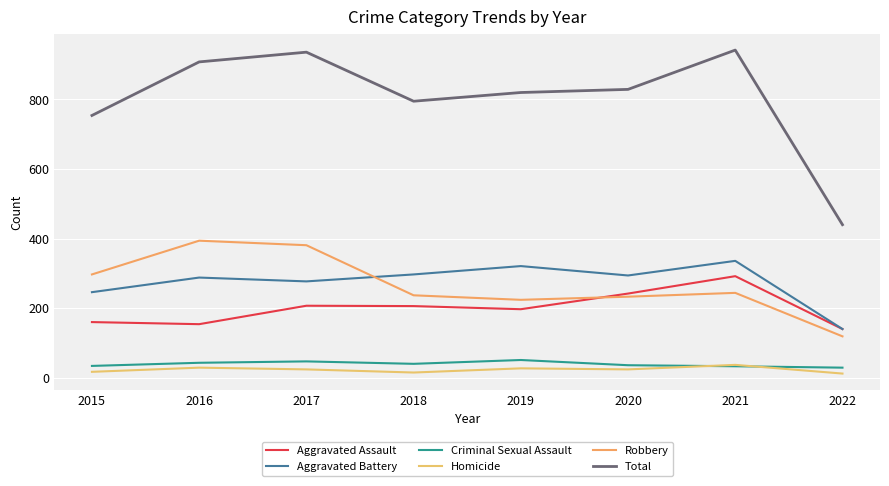

What is the value of the Aggravated Assault point at the 7th from the left?

292